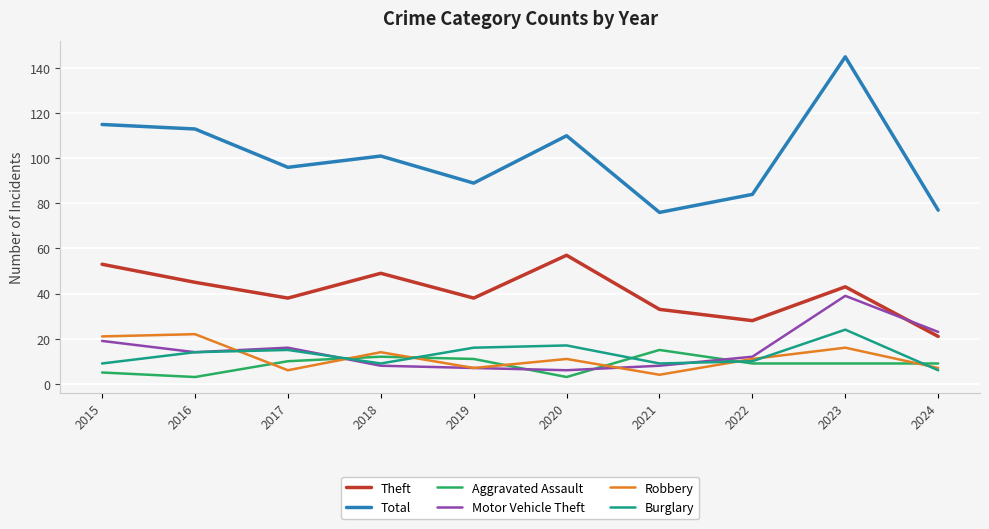

Count the number of data series in this chart.

6